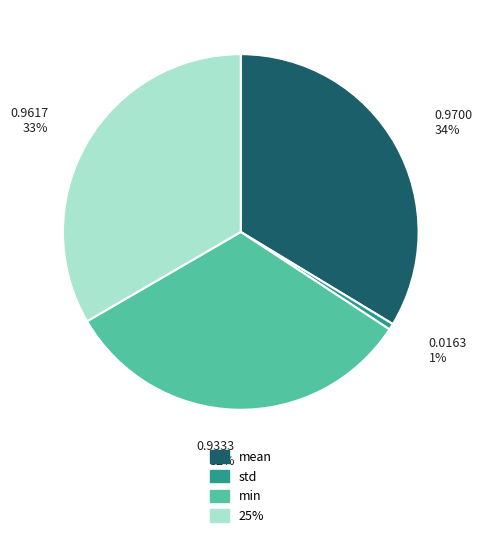

How many segments does this pie chart have?

4